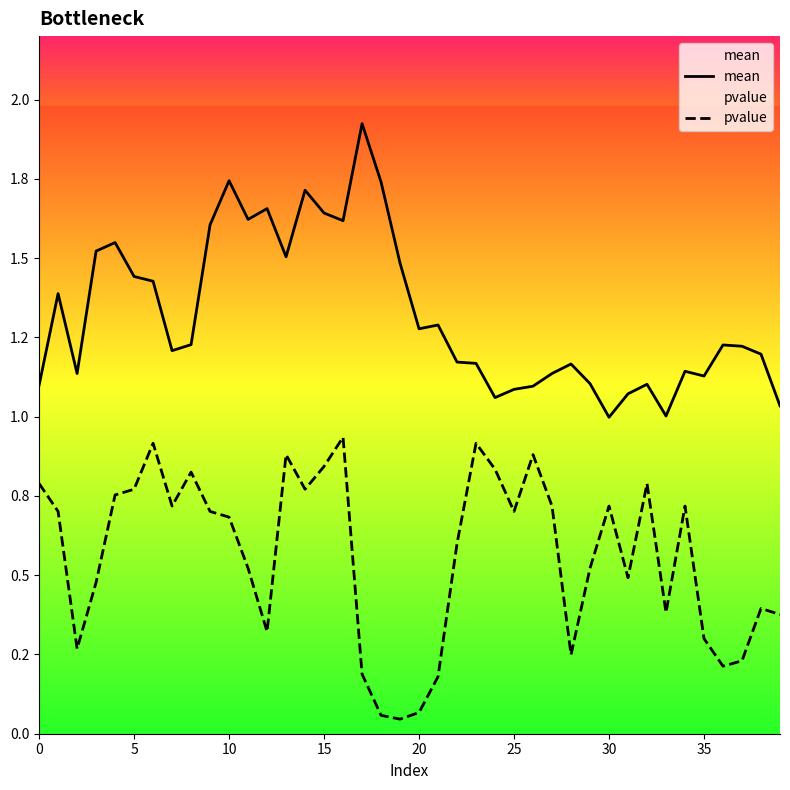

What is the lowest value of the mean series?

1.0